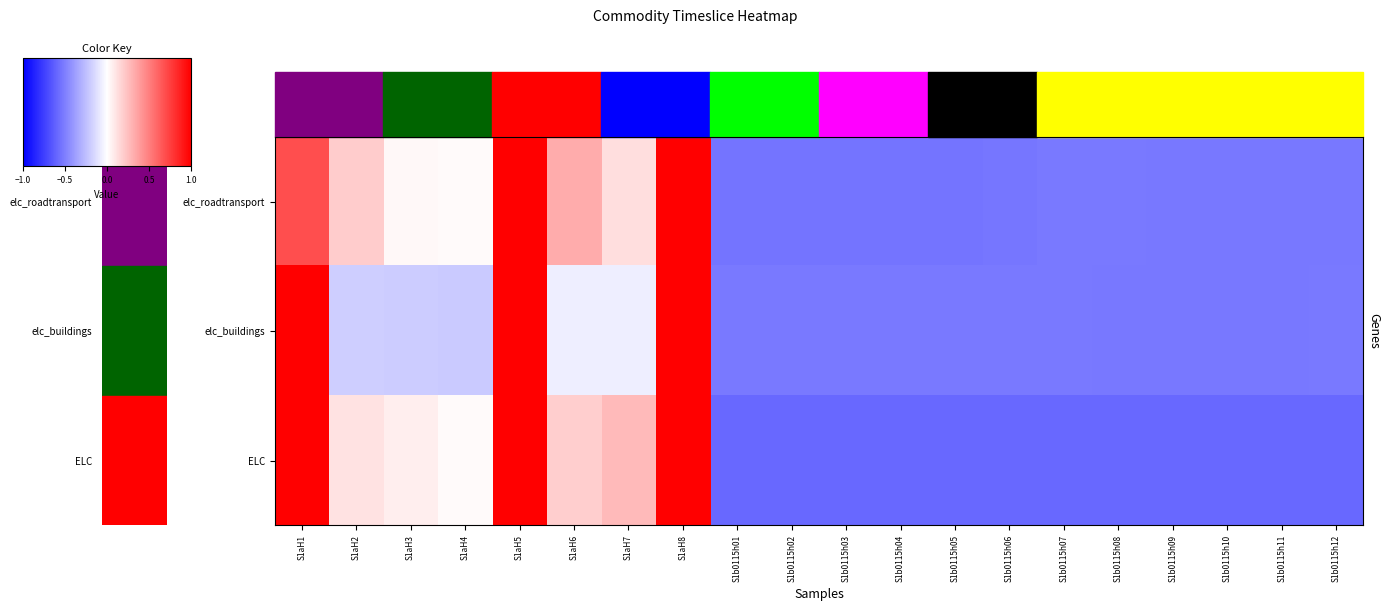

What is the total value across all series at S1aH5?

3.0